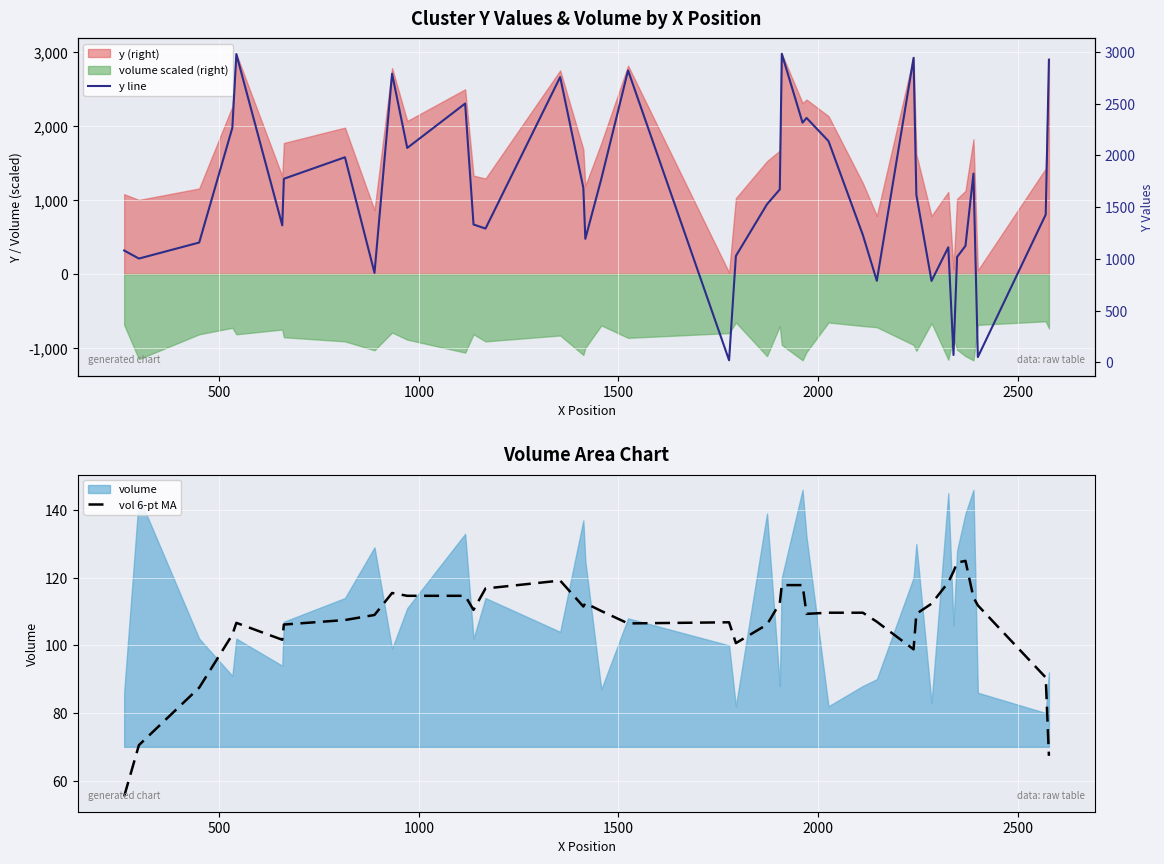

What is the value of the y line point at the 7th from the left?

1774.0